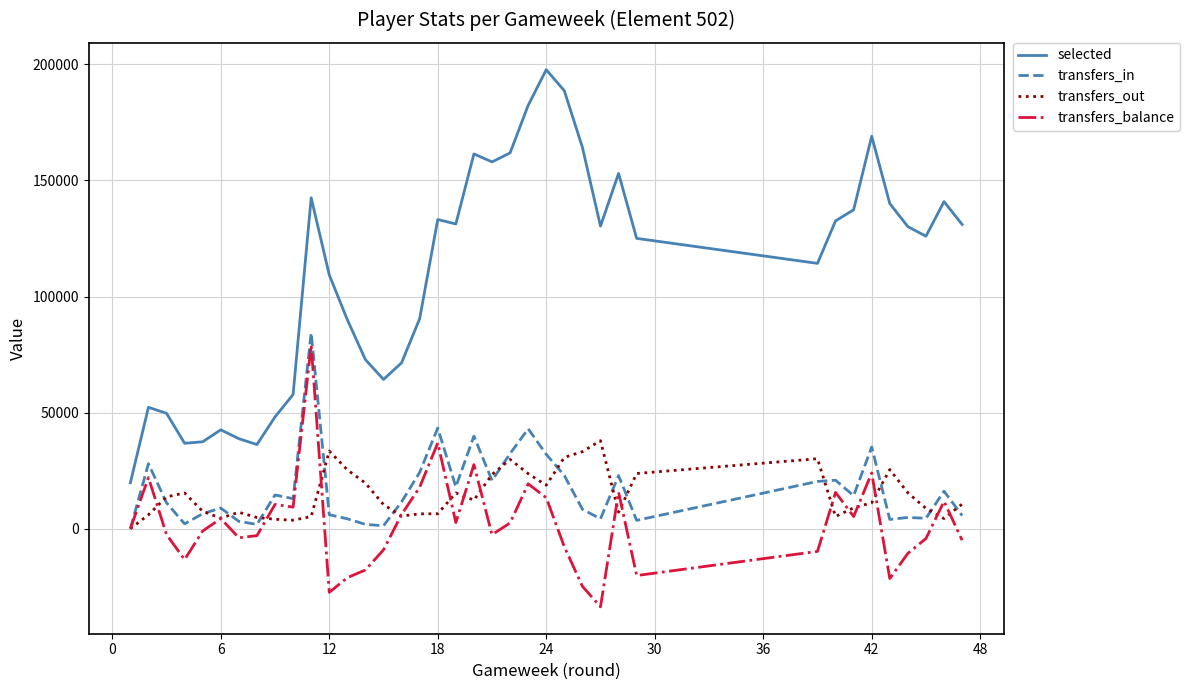

What is the sum of all transfers_balance values?

84574